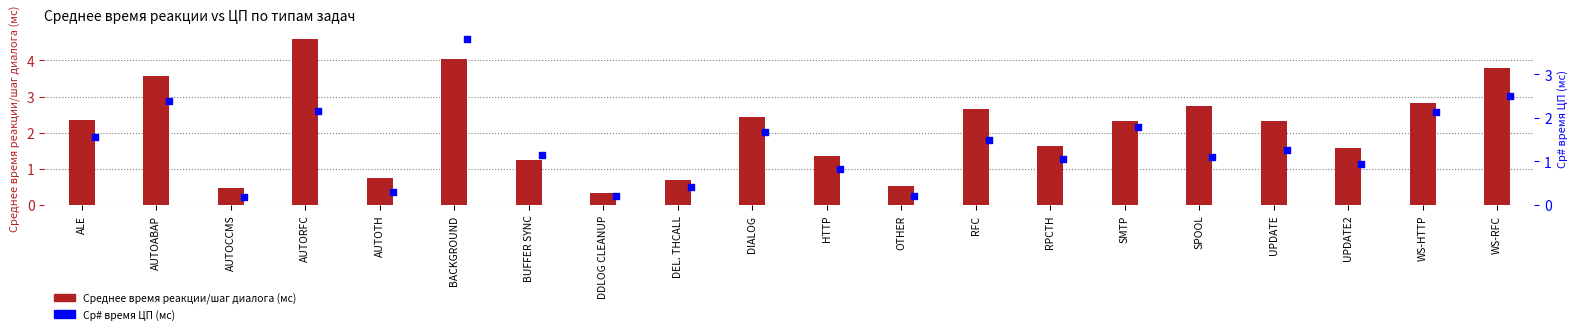

Which series has the largest total across all categories?

Среднее время реакции/шаг диалога (мс)